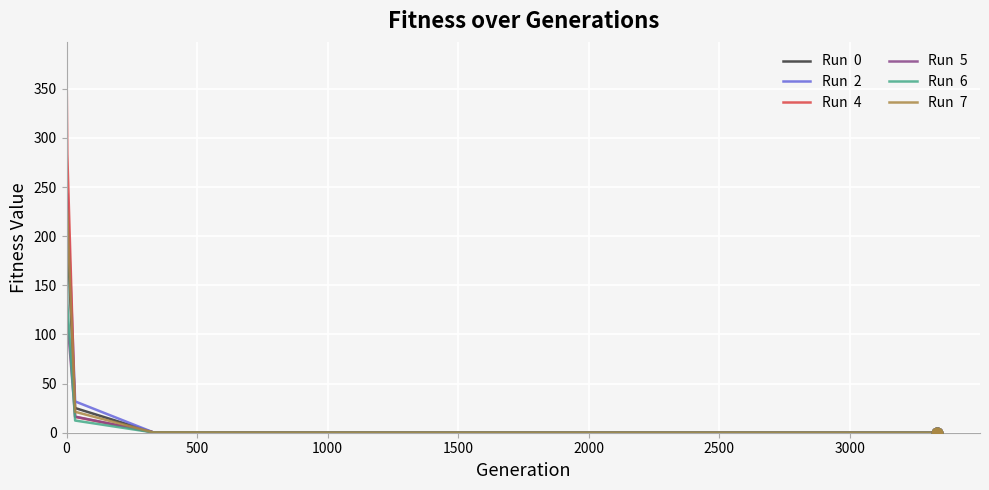

What is the greatest value displayed?

378.7